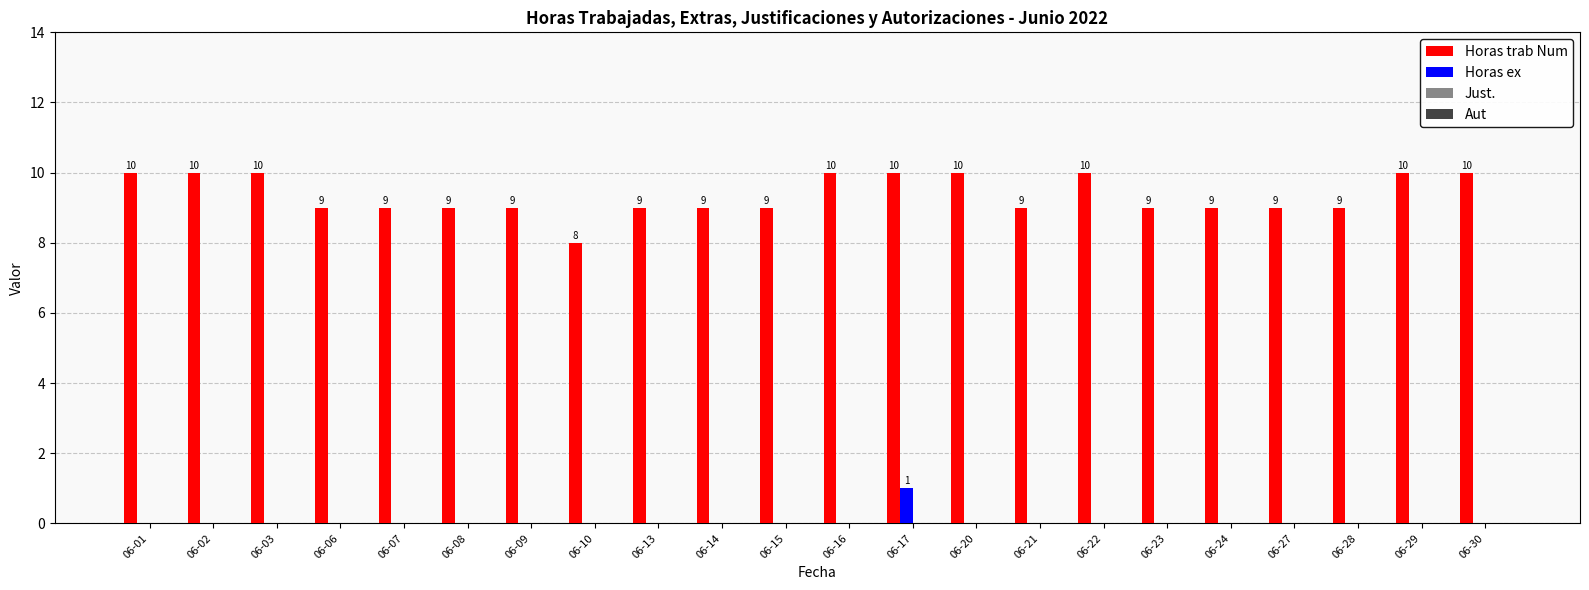

What is the sum of the Horas trab Num values at 06-03 and 06-28?

19